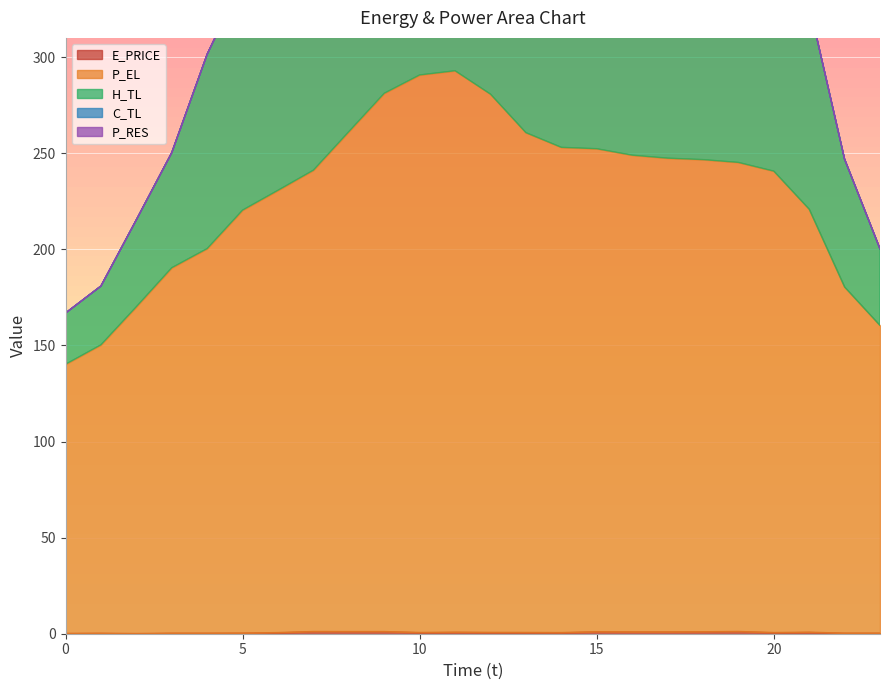

Reading right to left, list all the values displayed in this chart.

E_PRICE: 23=0.4	22=0.4	21=0.9	20=0.7	19=1.2	18=1.1	17=1.0	16=1.0	15=1.1	14=0.7	13=0.7	12=0.8	11=0.9	10=0.7	9=1.2	8=1.2	7=1.2	6=0.7	5=0.4	4=0.4	3=0.4	2=0.2	1=0.3	0=0.2
P_EL: 23=160.4	22=180.4	21=220.9	20=240.7	19=245.2	18=246.7	17=247.4	16=249.0	15=252.3	14=253.1	13=260.7	12=280.7	11=292.9	10=290.7	9=281.2	8=261.2	7=241.2	6=230.7	5=220.4	4=200.4	3=190.4	2=170.1	1=150.3	0=140.2
H_TL: 23=200.3	22=246.9	21=327.3	20=413.6	19=444.7	18=480.5	17=481.6	16=486.1	15=489.8	14=489.5	13=510.8	12=544.4	11=572.9	10=583.0	9=559.2	8=511.6	7=450.7	6=390.3	5=340.1	4=301.5	3=250.3	2=215.3	1=180.9	0=166.8